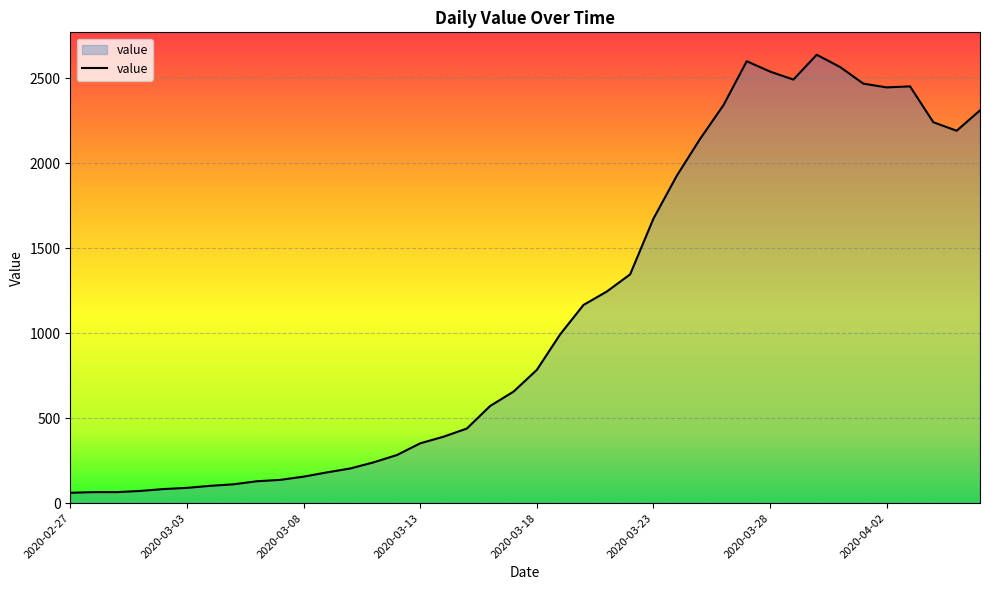

What is the smallest value displayed?

61